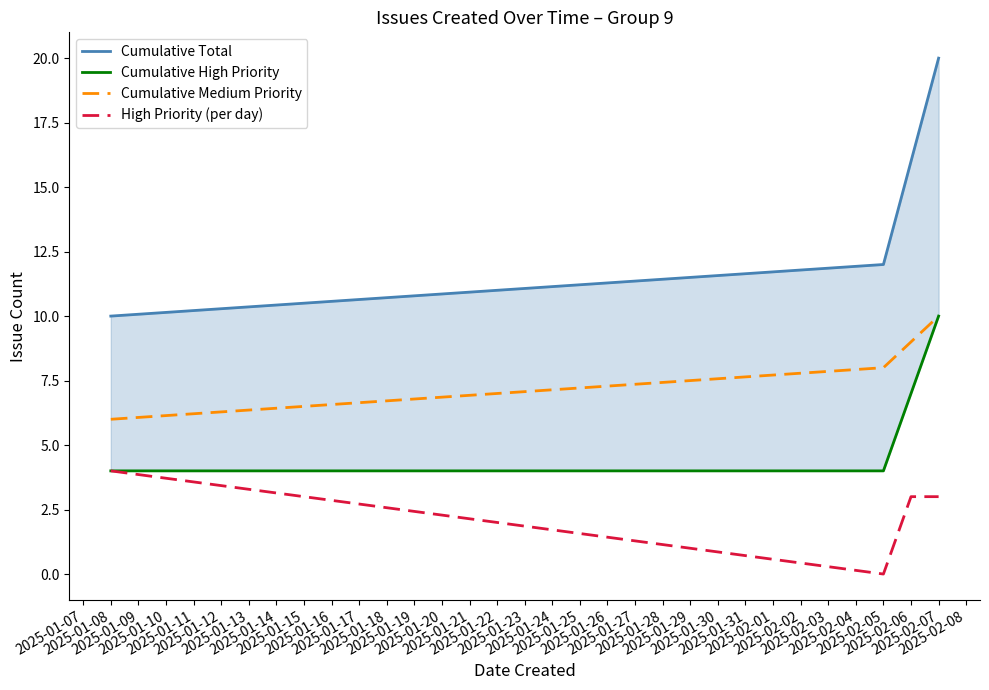

True or false: Cumulative Medium Priority and High Priority (per day) intersect in this chart.

False